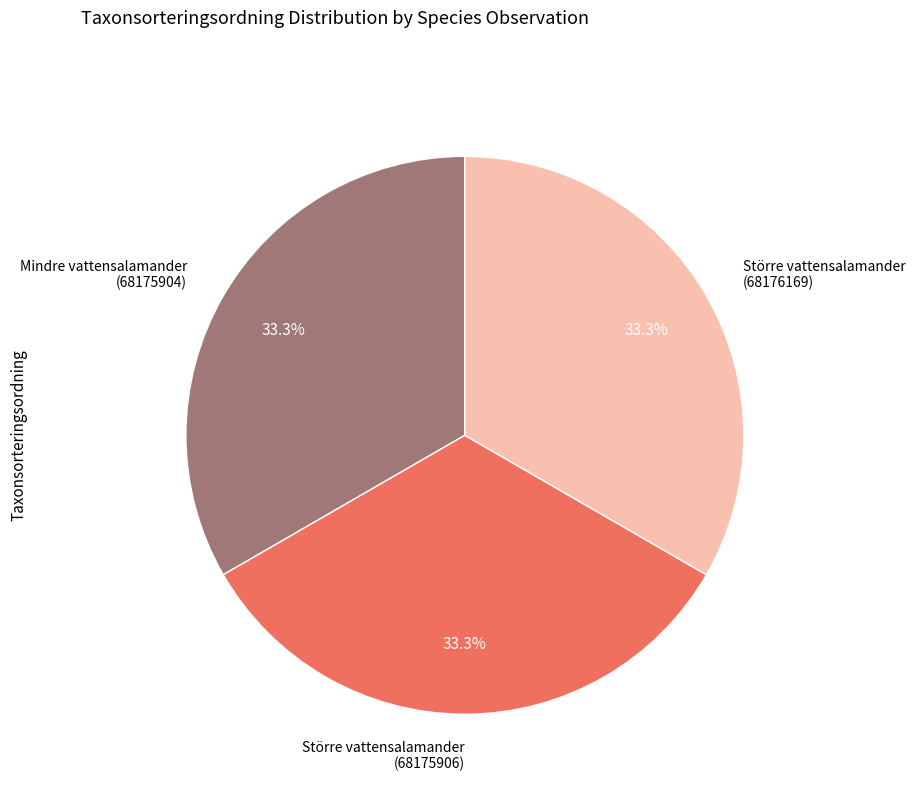

How many slices are in this pie chart?

3